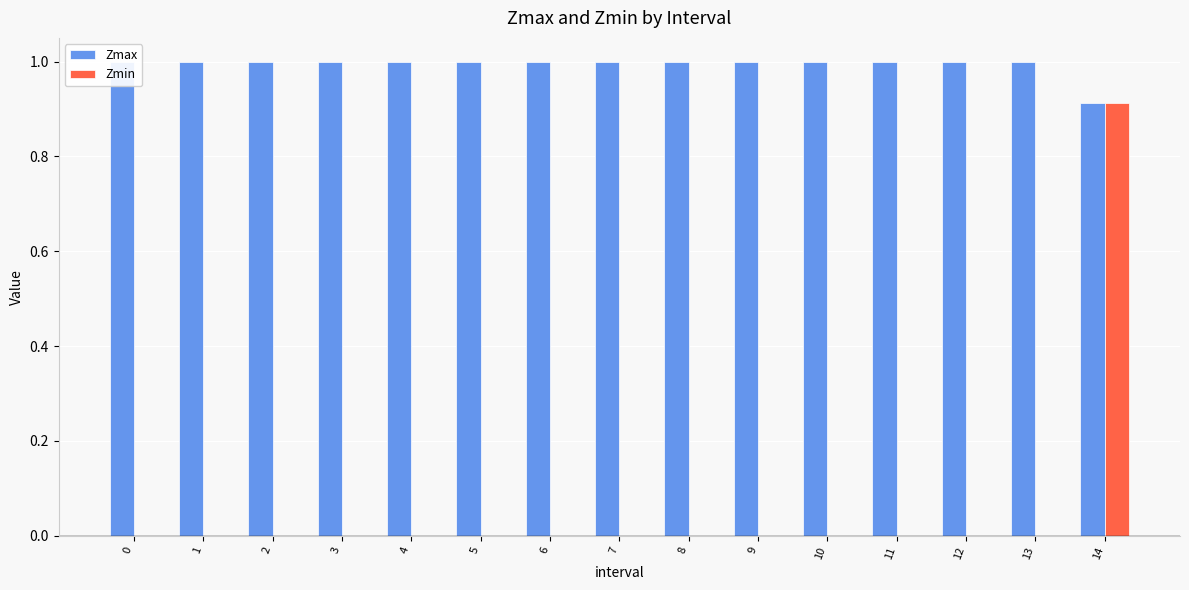

Which series changed the most between 9 and 10?

Zmax